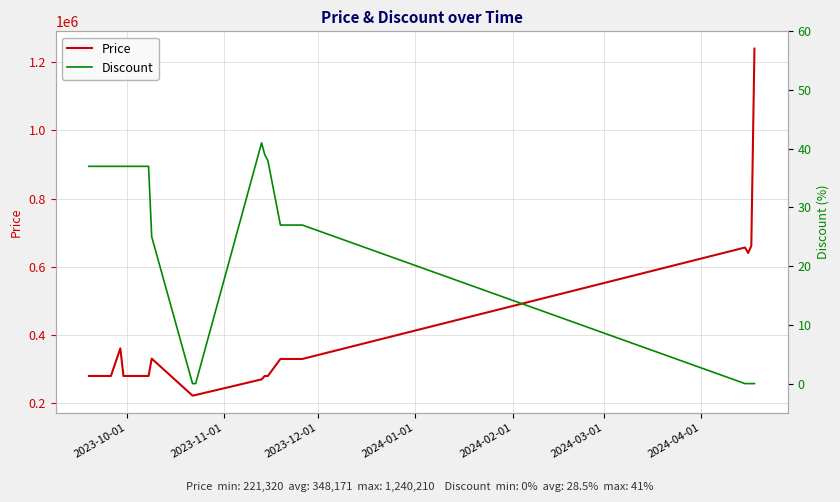

Which series has the widest spread of values?

Price